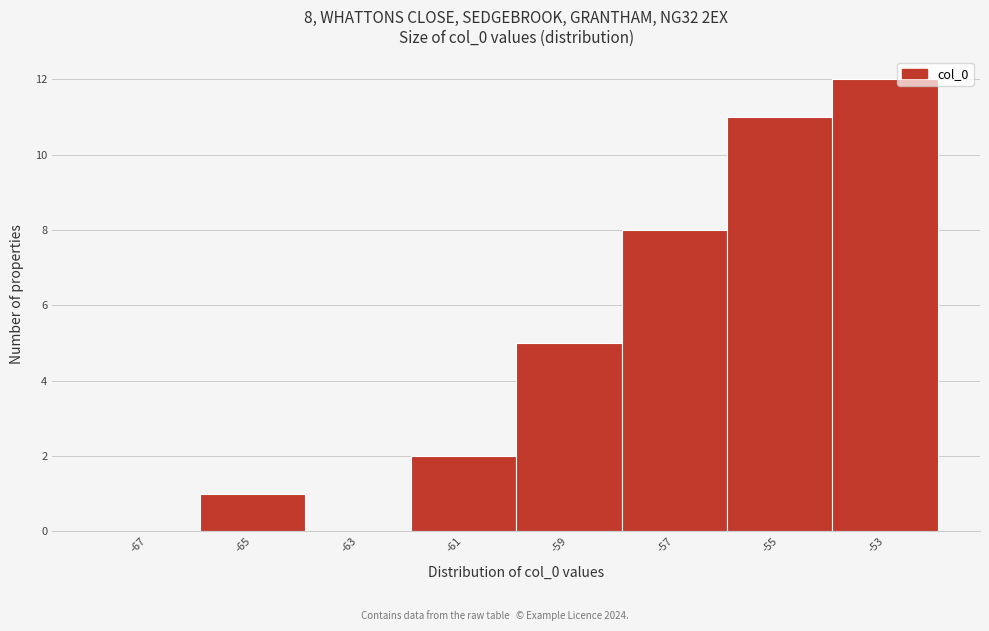

Reading right to left, list all the values displayed in this chart.

-53=12	-55=11	-57=8	-59=5	-61=2	-63=0	-65=1	-67=0